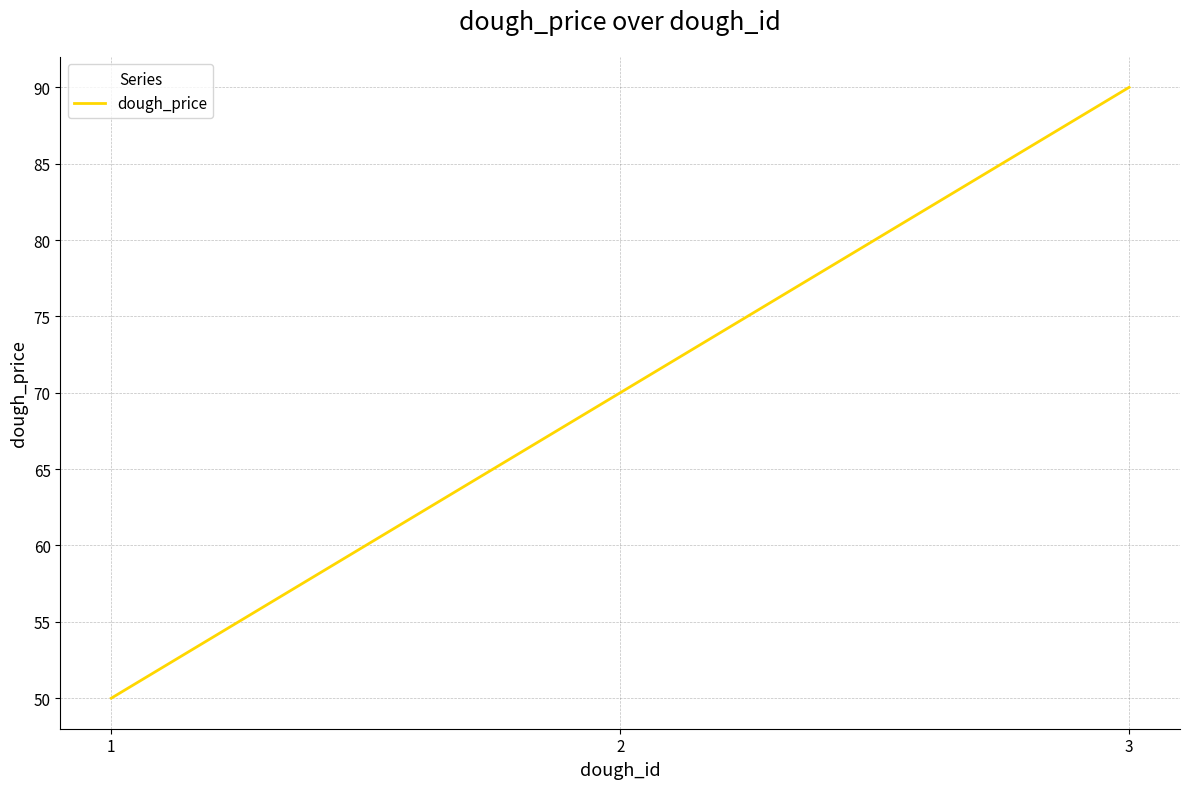

What is the sum of all values?

210